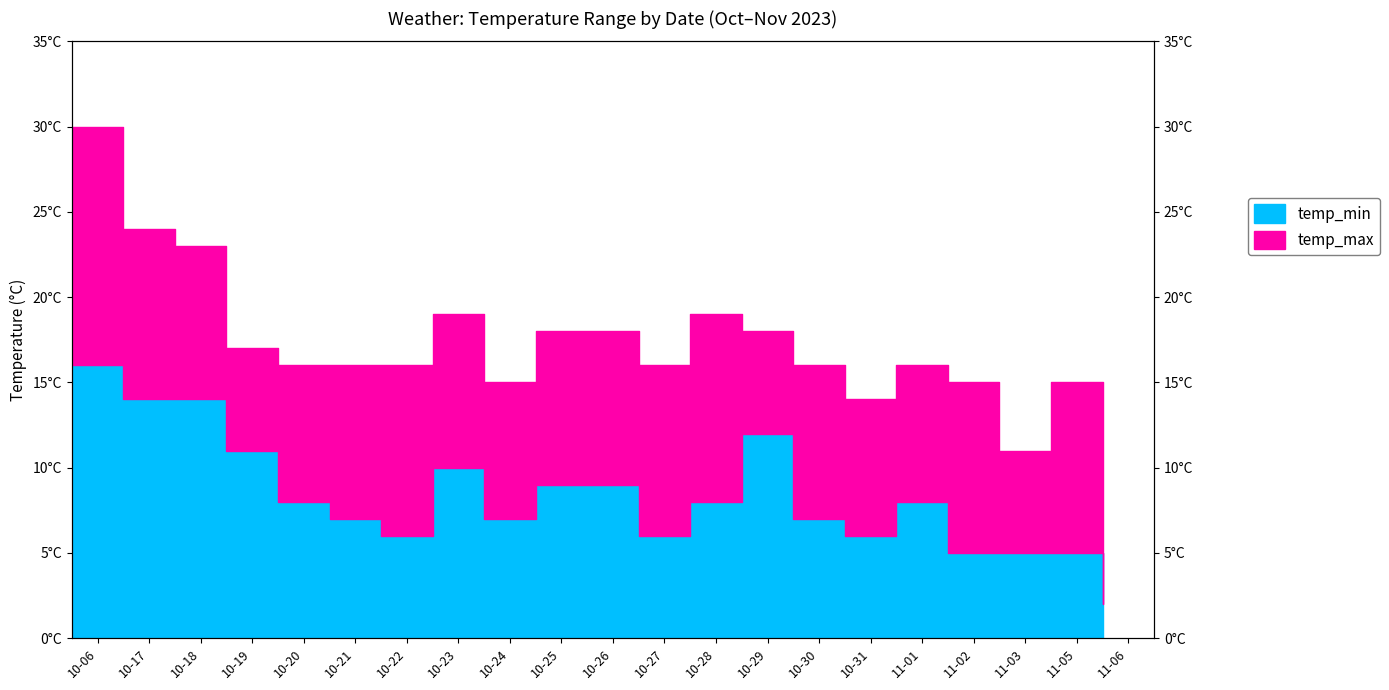

Is the value of temp_min at 2023-10-17 greater than the value of temp_max at 2023-10-28?

No